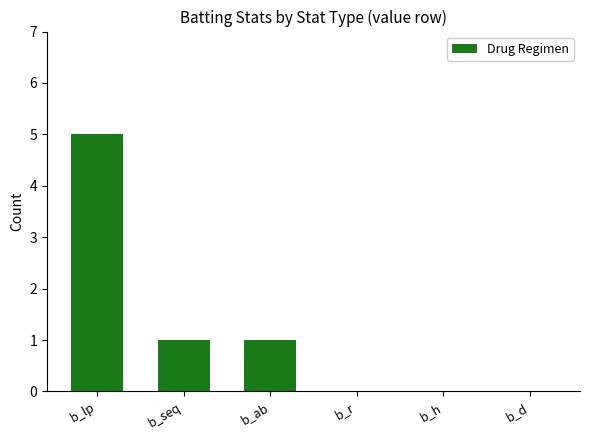

What is the change in value from b_lp to b_ab?

-4